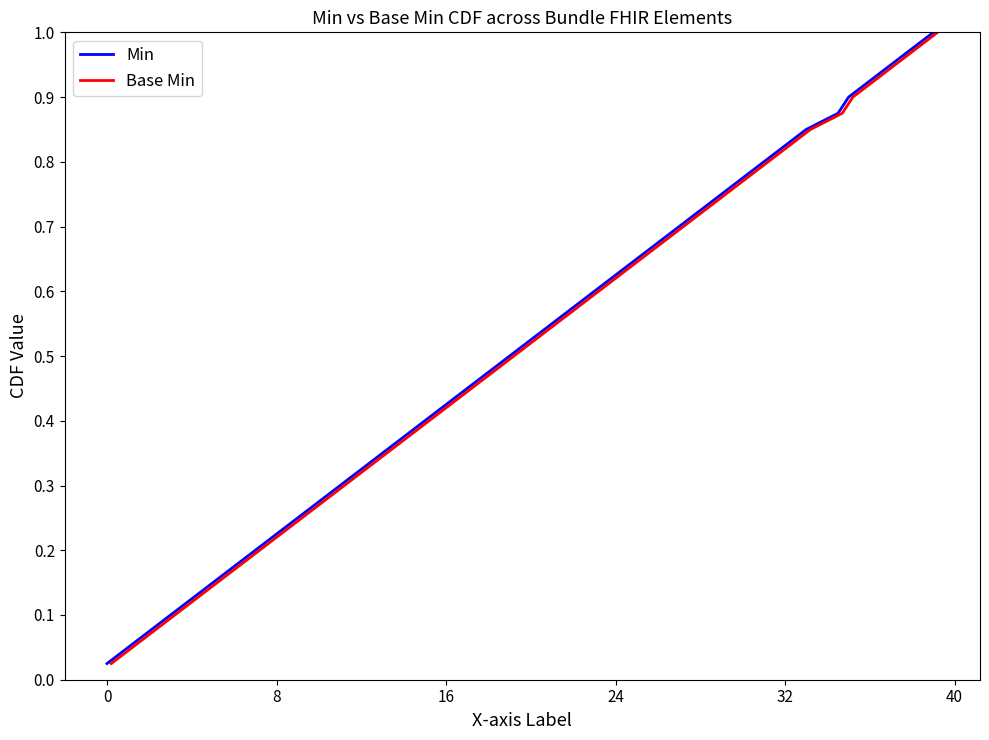

True or false: Min has a value of 0.4 at 22.

False